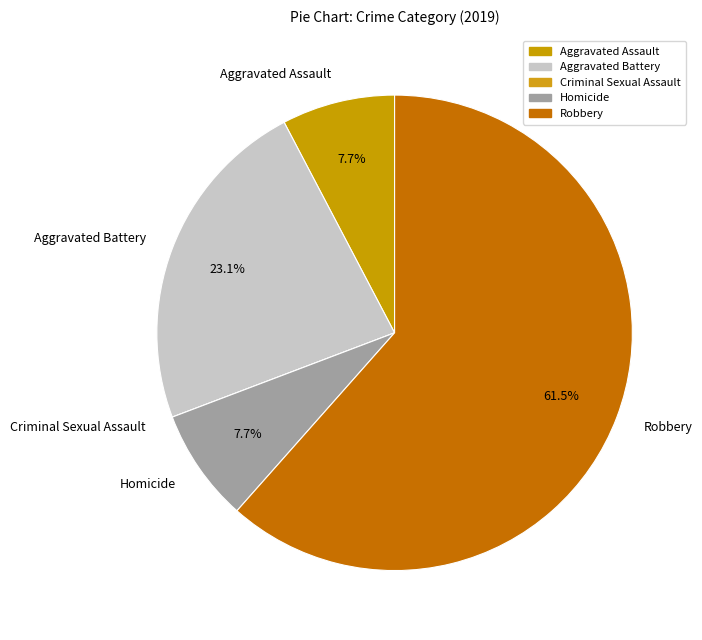

Which category has the biggest portion of the pie?

Robbery